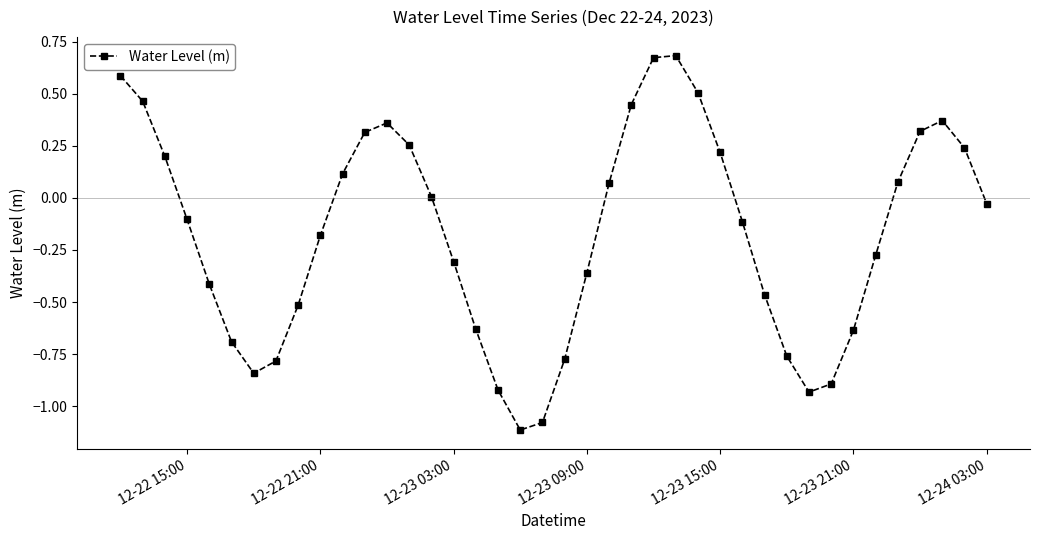

How many points are higher than both their immediate neighbors (excluding endpoints)?

3